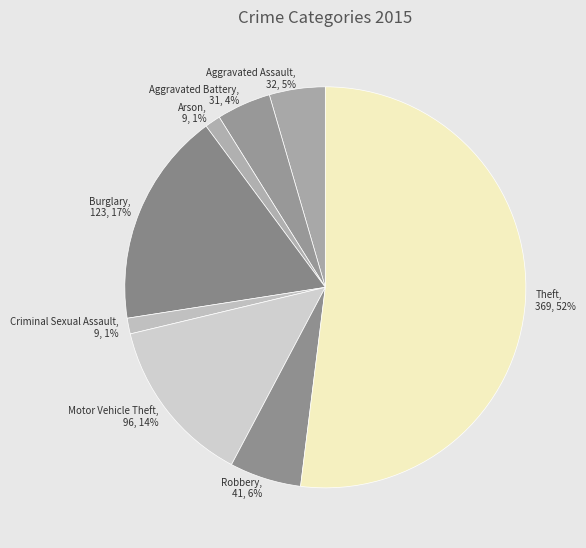

The Motor Vehicle Theft slice represents 14% of the pie. True or false?

True